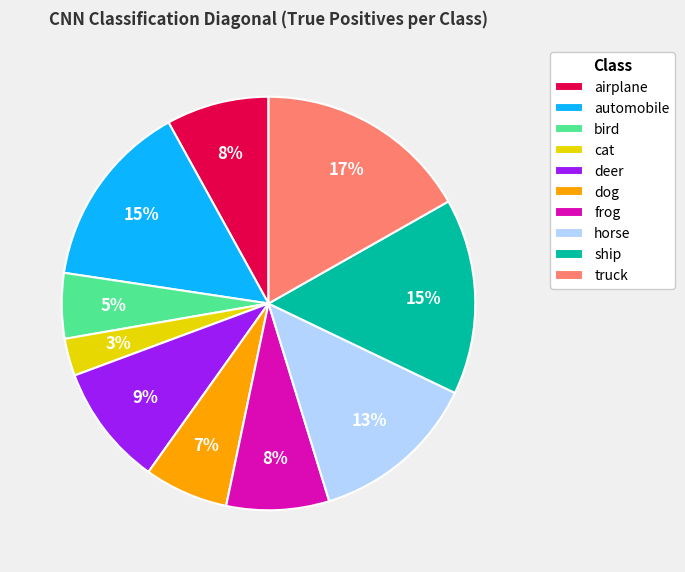

How many slices are in this pie chart?

10